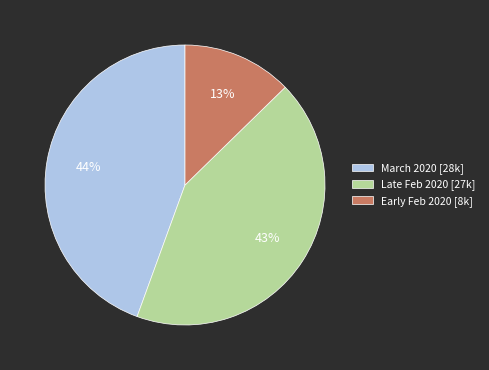

To the nearest percent, what is the combined percentage of Early Feb 2020 [8k] and Late Feb 2020 [27k]?

56%